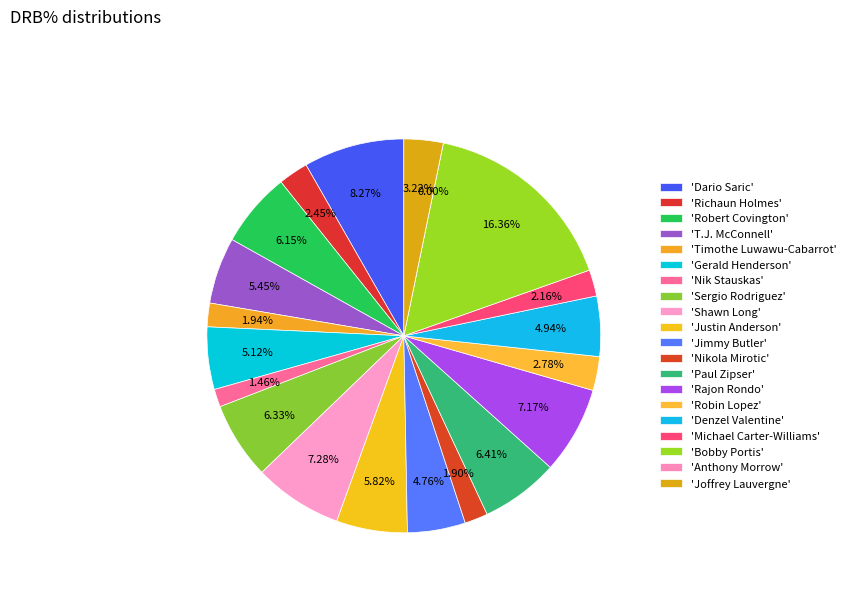

How many slices are in this pie chart?

20